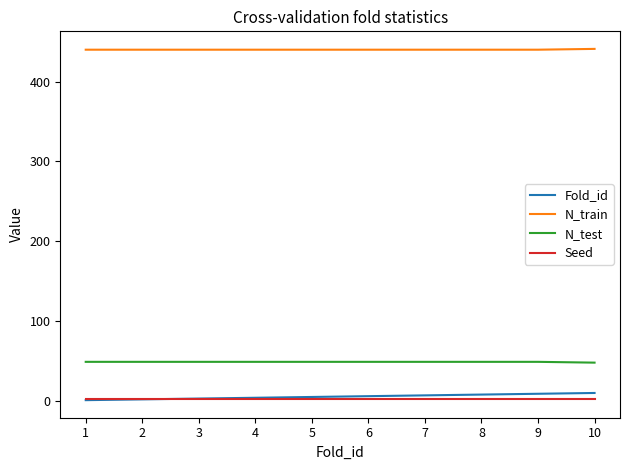

True or false: Seed and N_train intersect in this chart.

False